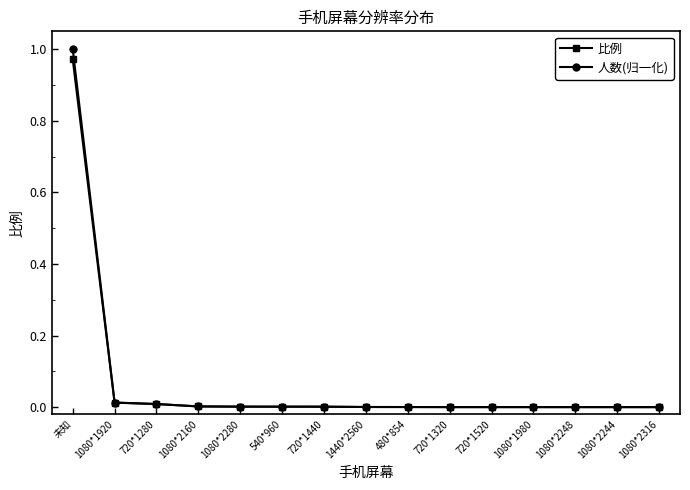

The 人数(归一化) series shows 1.0 at 未知. True or false?

True